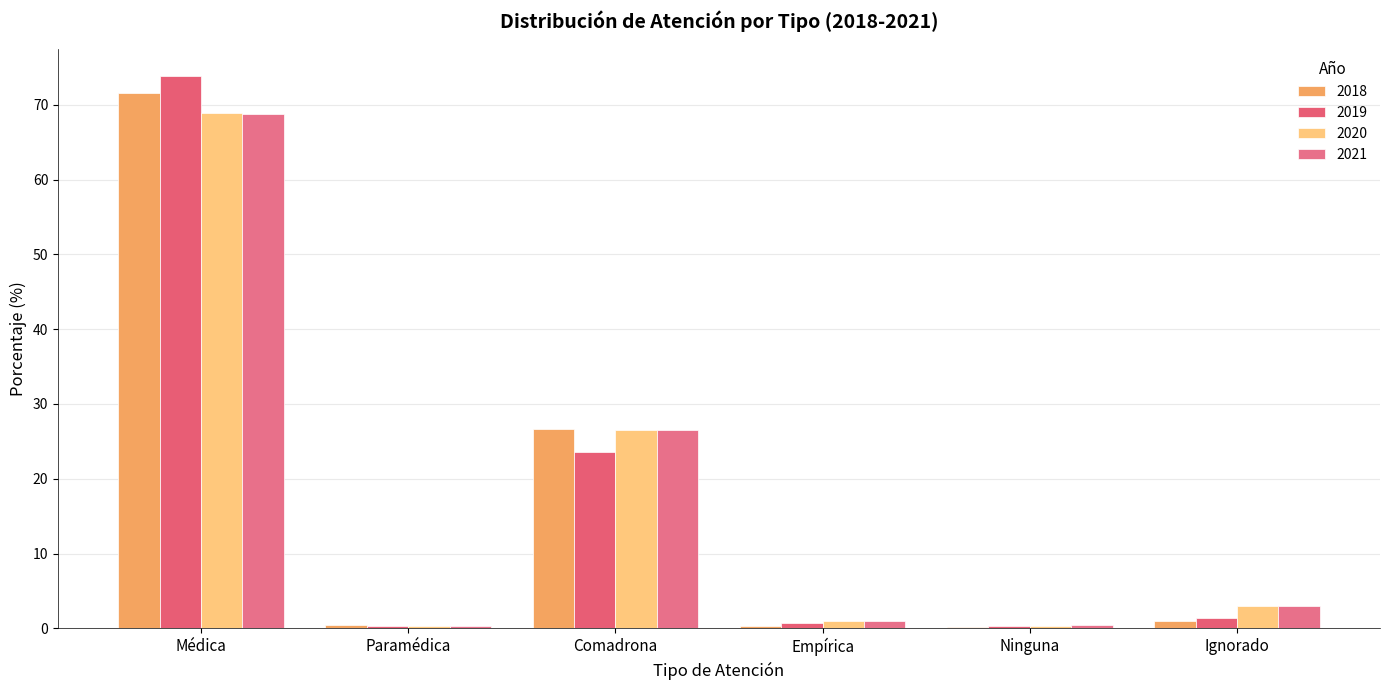

What is the label of the 2nd bar from the right?

Ninguna